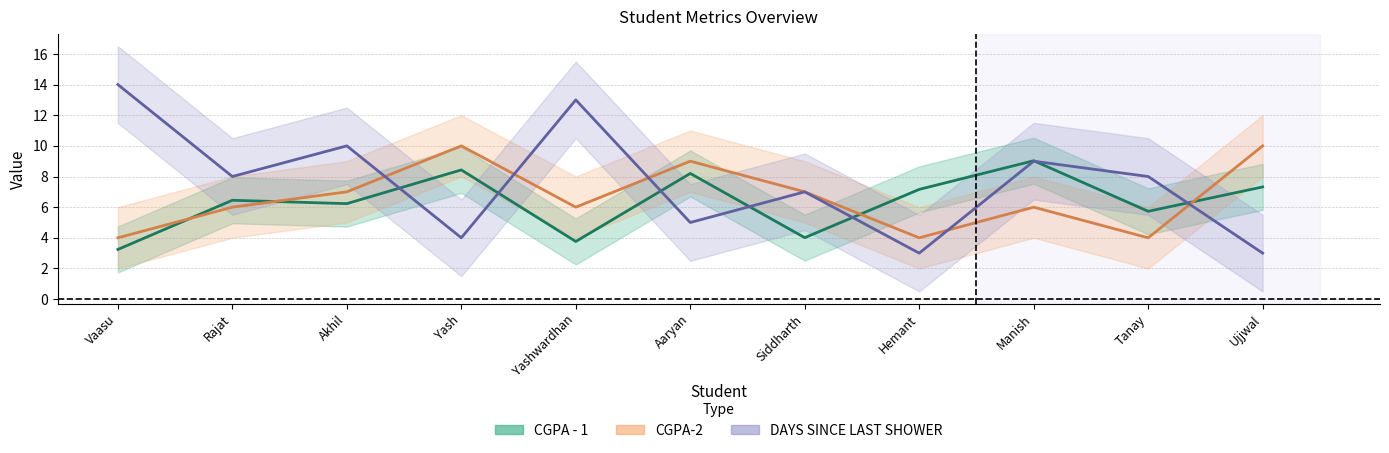

Where is the first local maximum for CGPA-2?

Yash